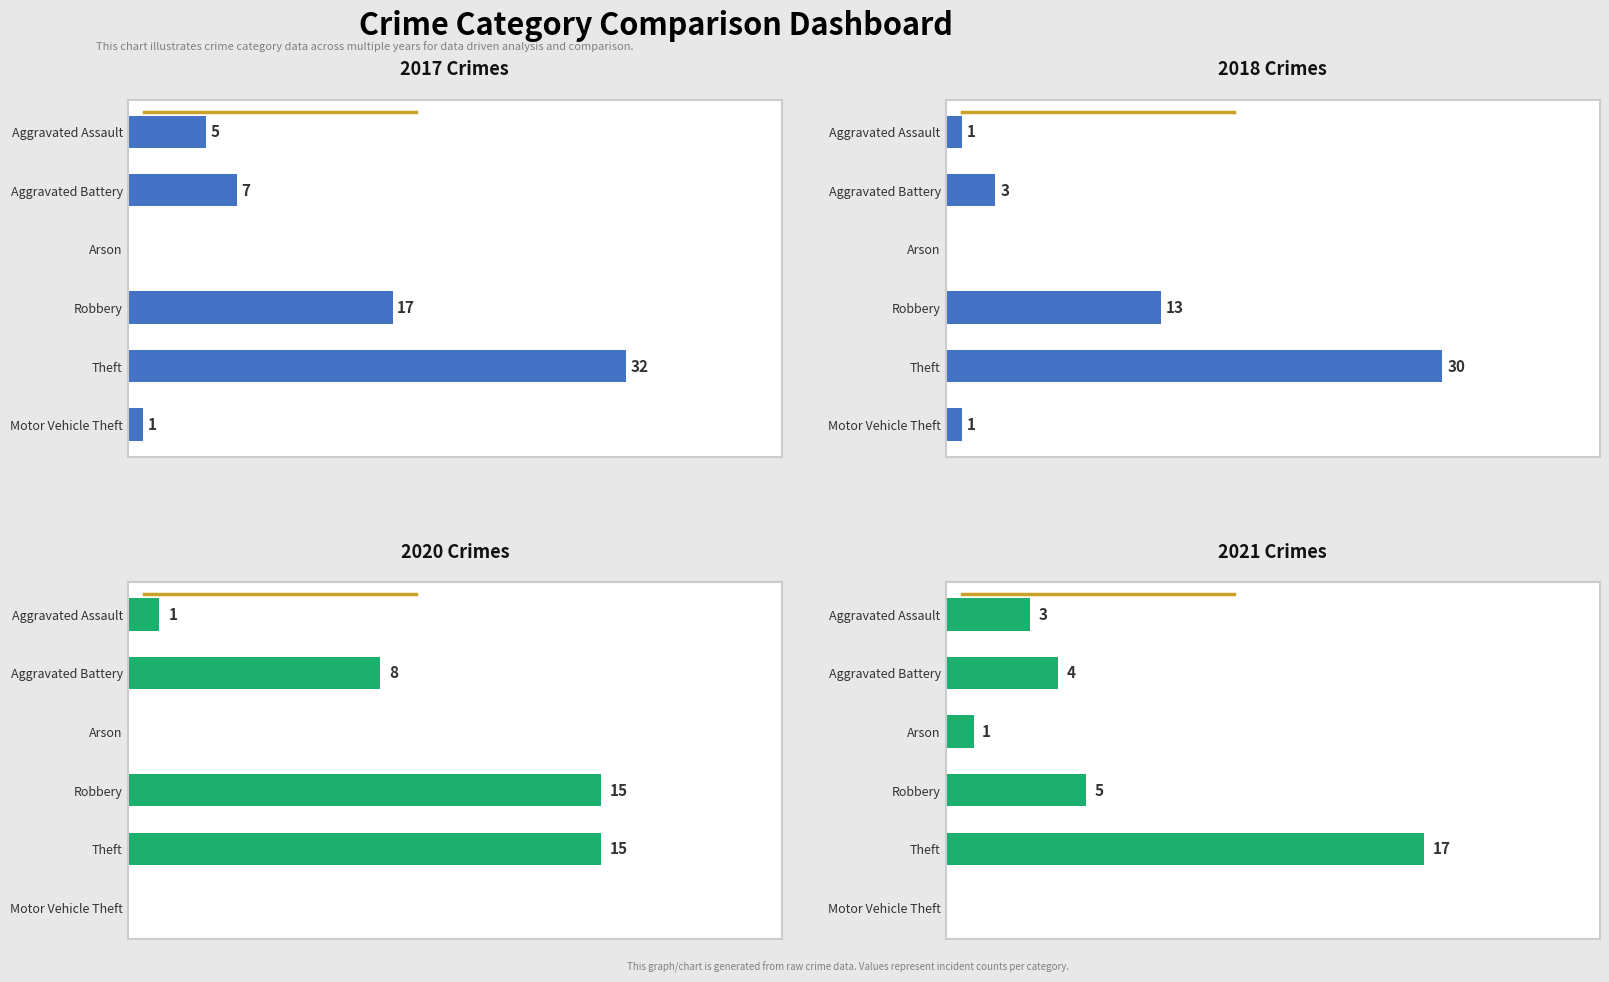

Which series has the largest total across all categories?

2017